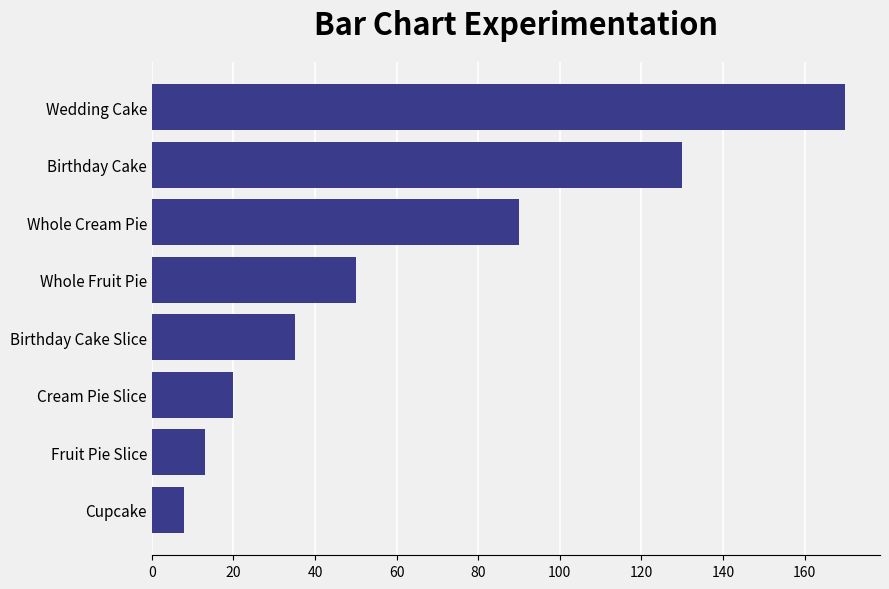

The value at Birthday Cake is 130. True or false?

True